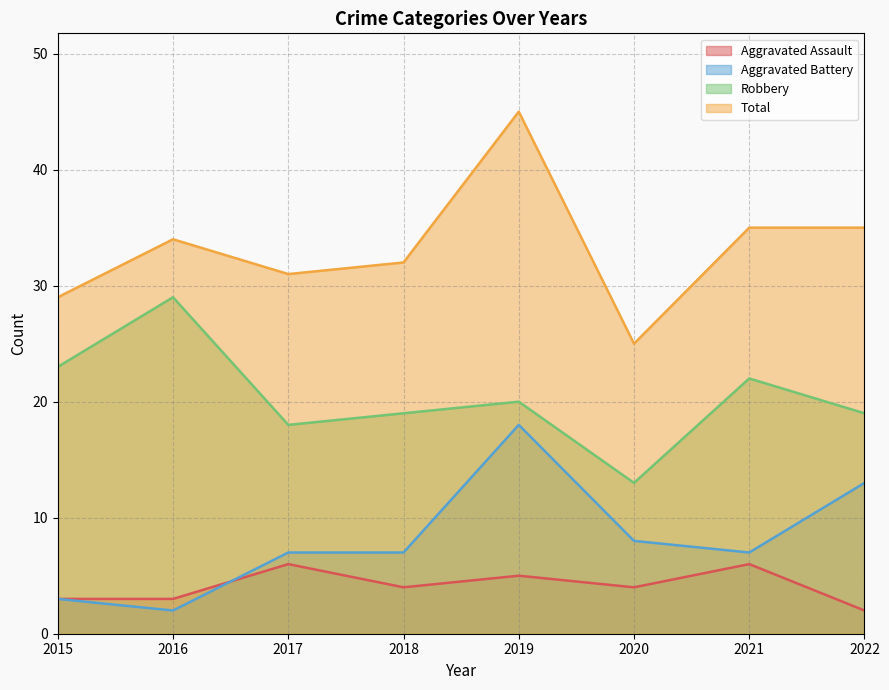

What are all the series names shown in the legend?

Aggravated Assault, Aggravated Battery, Robbery, Total